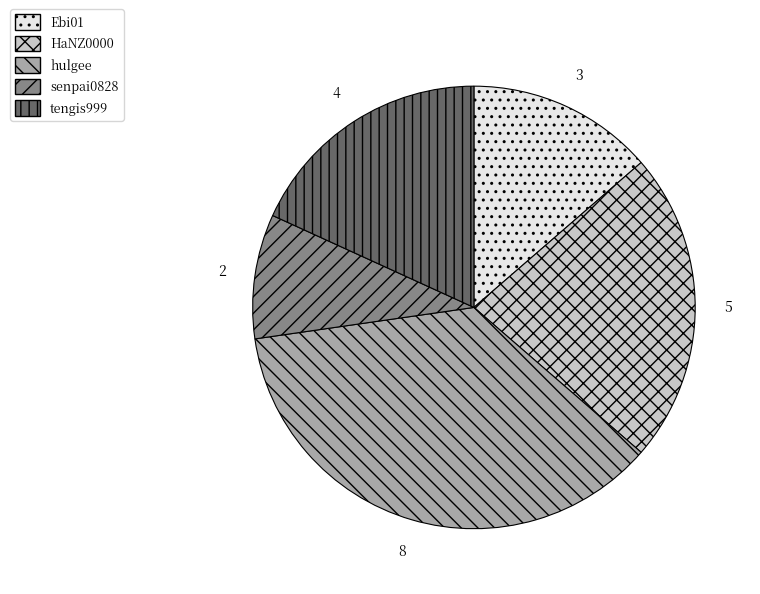

Does HaNZ0000 account for over 50% of the chart?

No